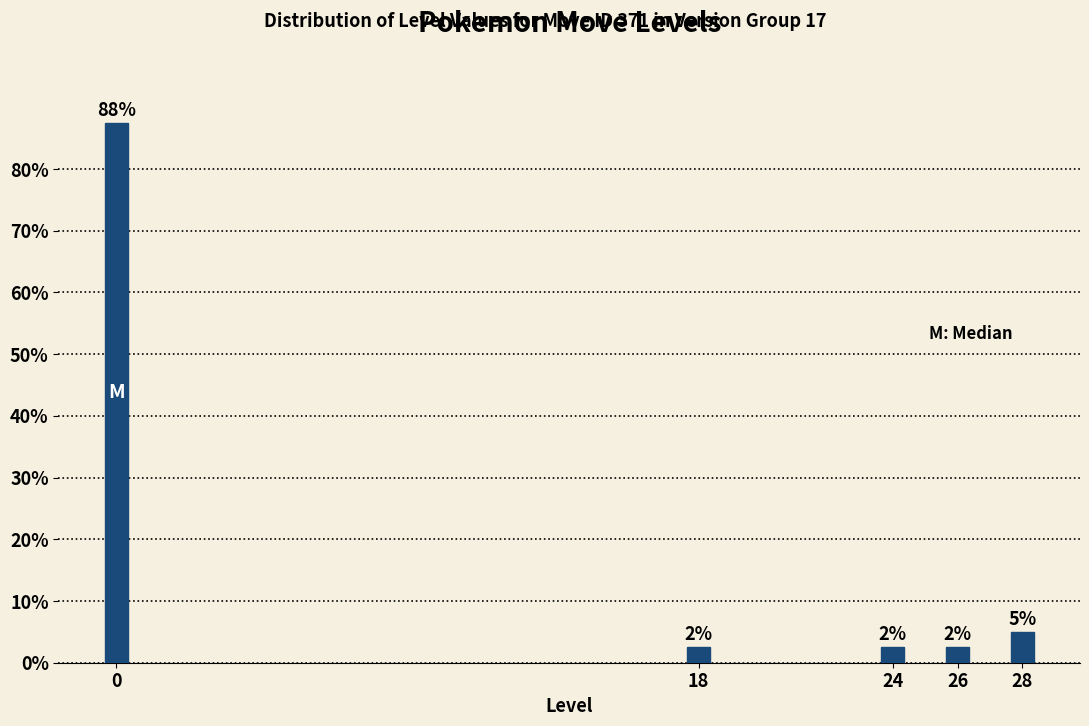

Are the bars horizontal?

No